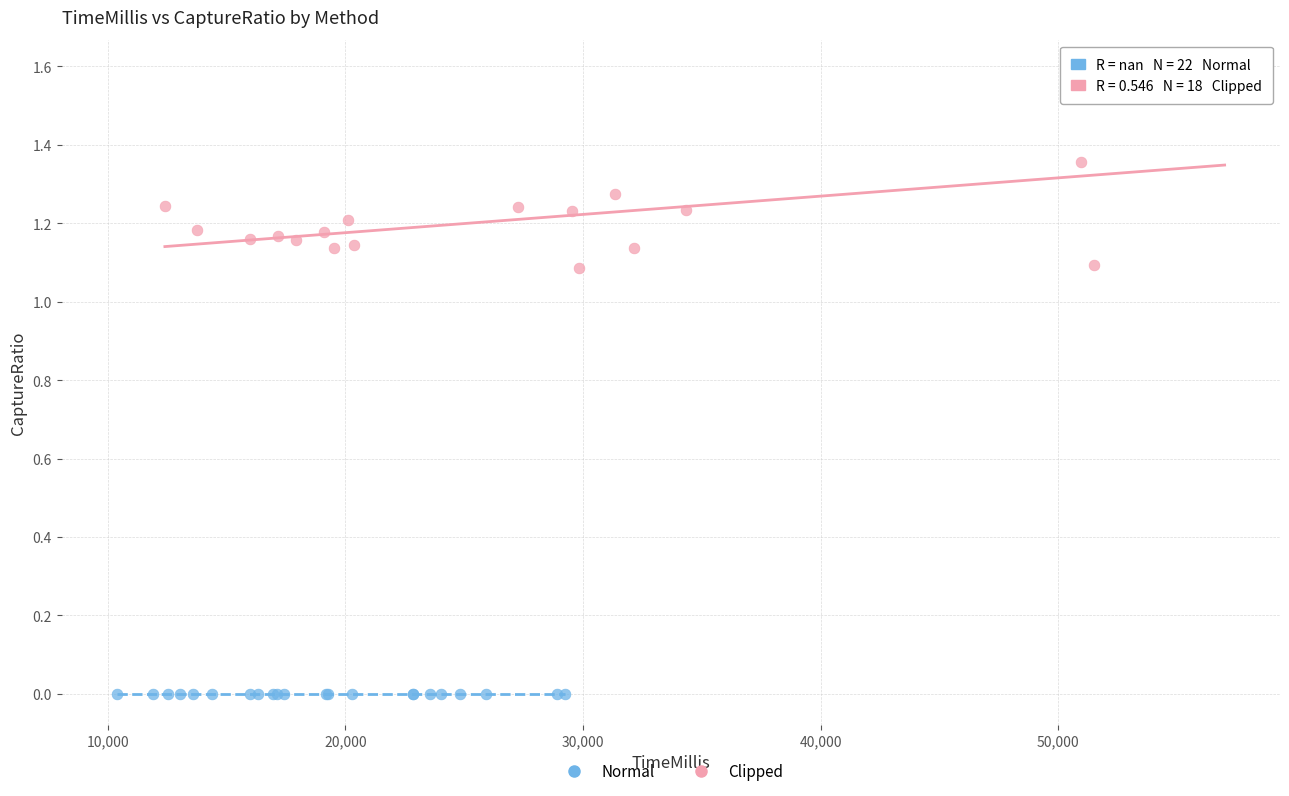

Which series reaches the maximum Y coordinate?

Clipped